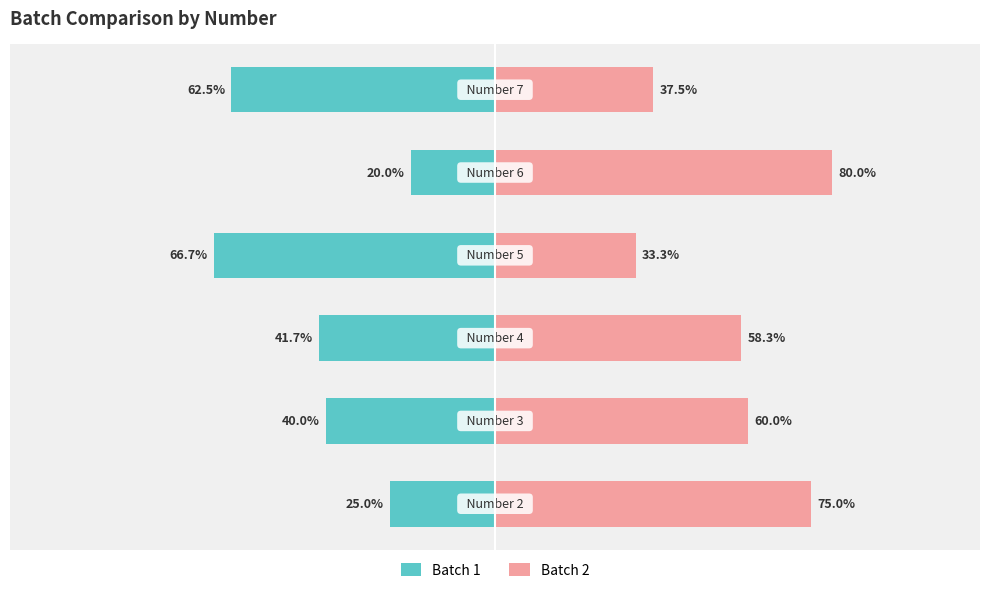

Count the number of data series in this chart.

2